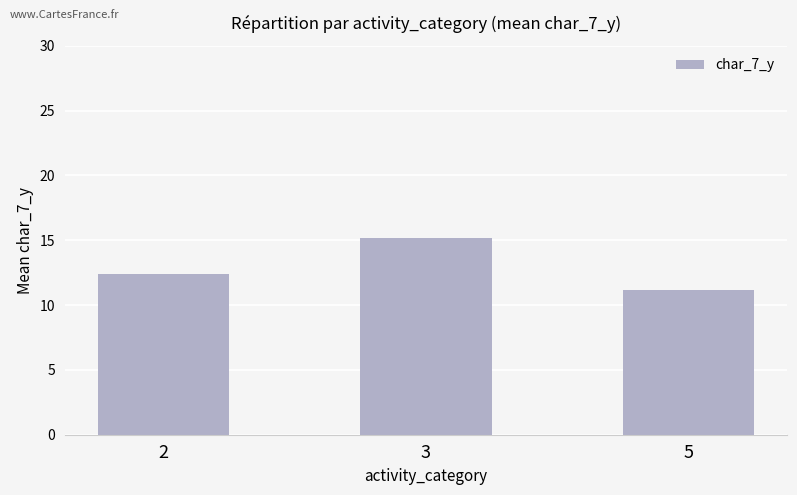

Reading right to left, transcribe all the data shown in this chart.

5=11.2	3=15.2	2=12.4